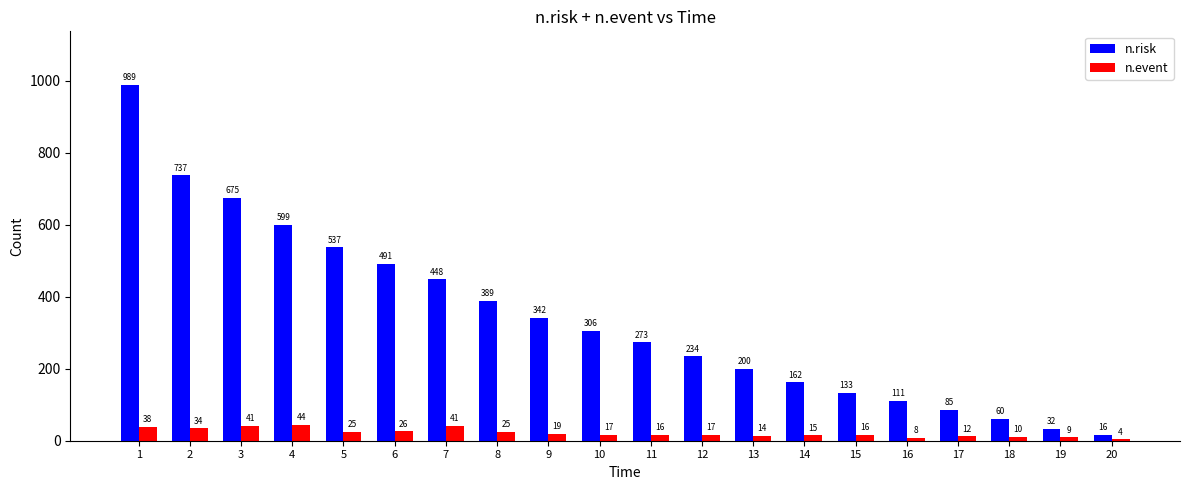

What is the value of the n.event bar at the 17th from the left?

12